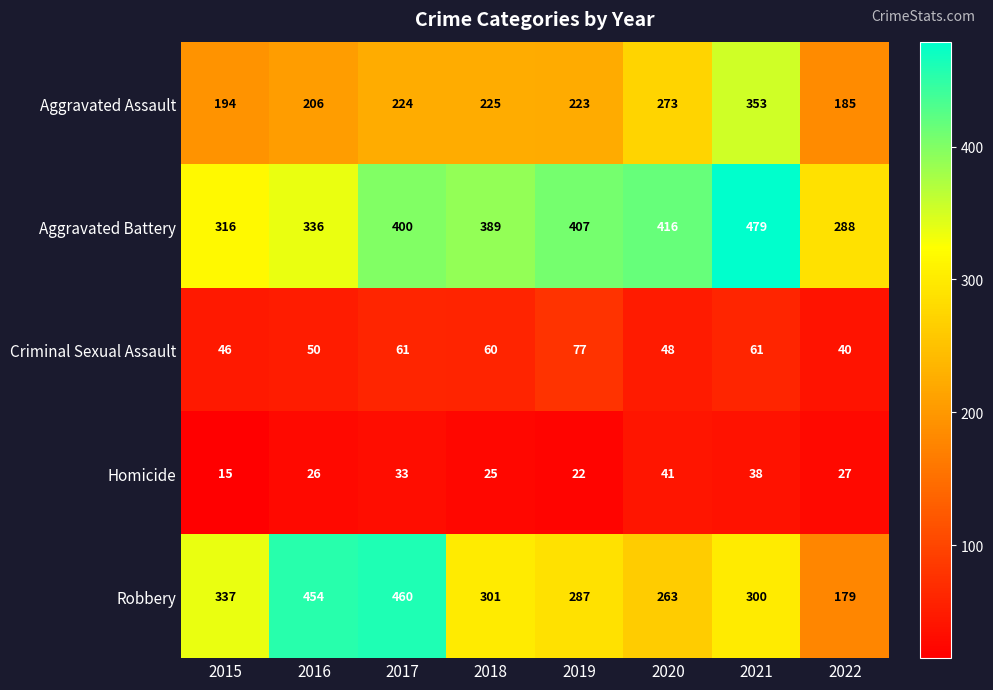

What is the minimum value shown in the chart?

15